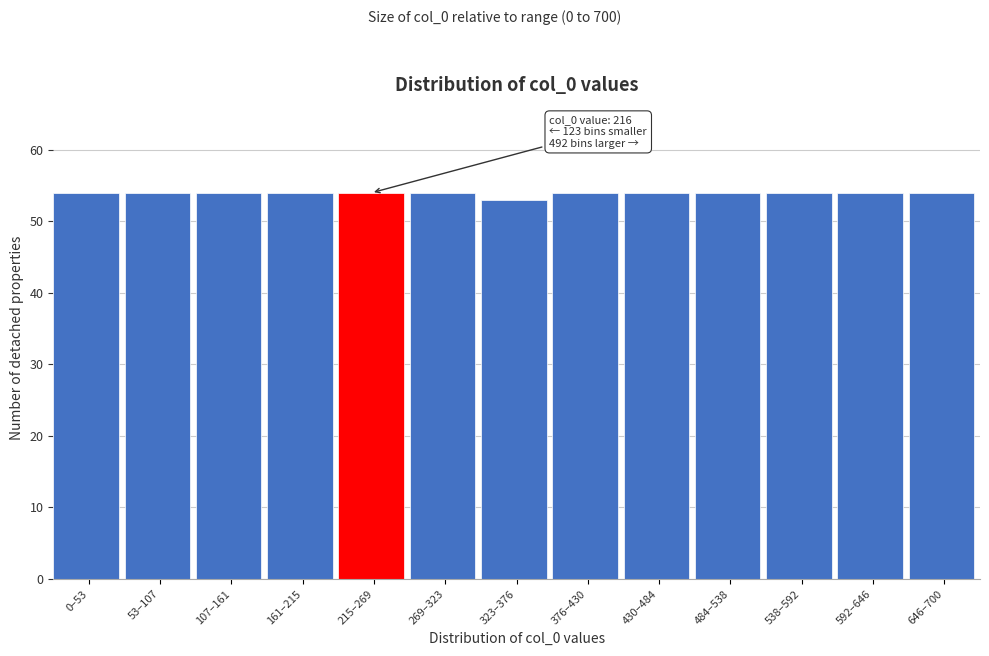

Reading left to right, transcribe all the data shown in this chart.

54	54	54	54	54	54	53	54	54	54	54	54	54